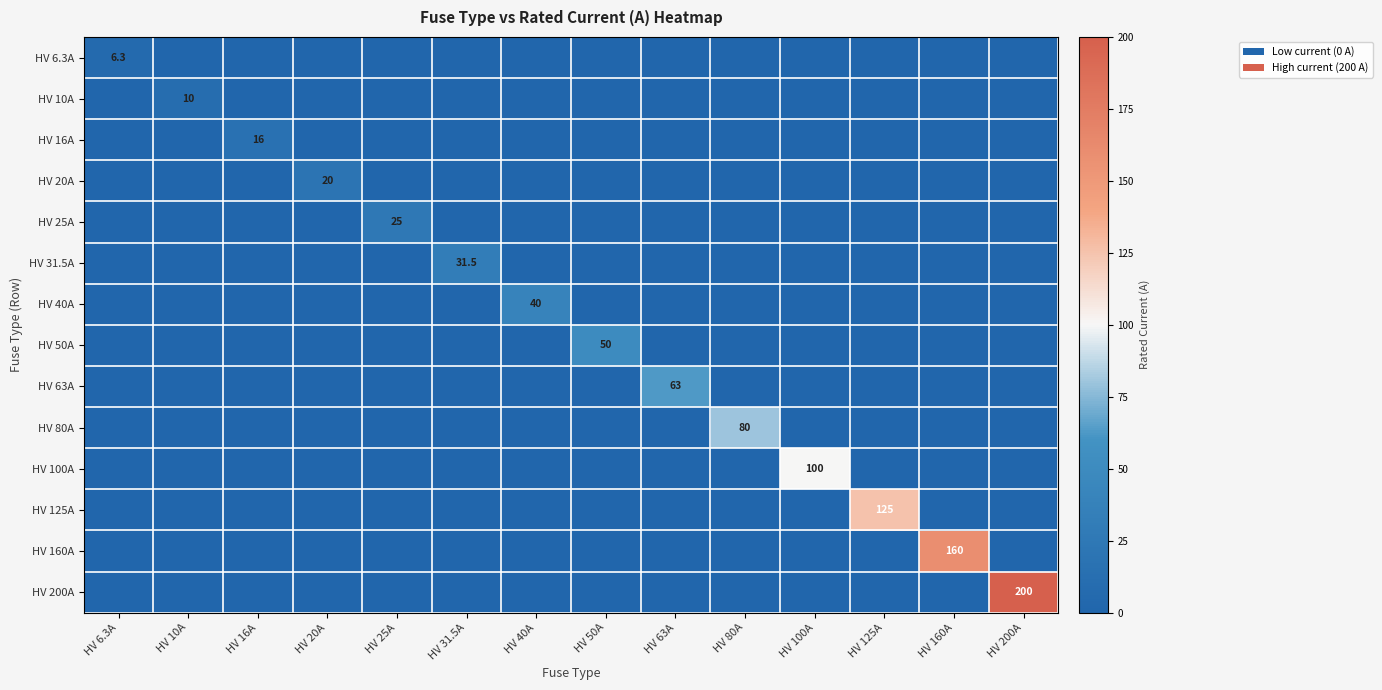

Is it true that HV 160A equals 160.0 at HV 160A?

True